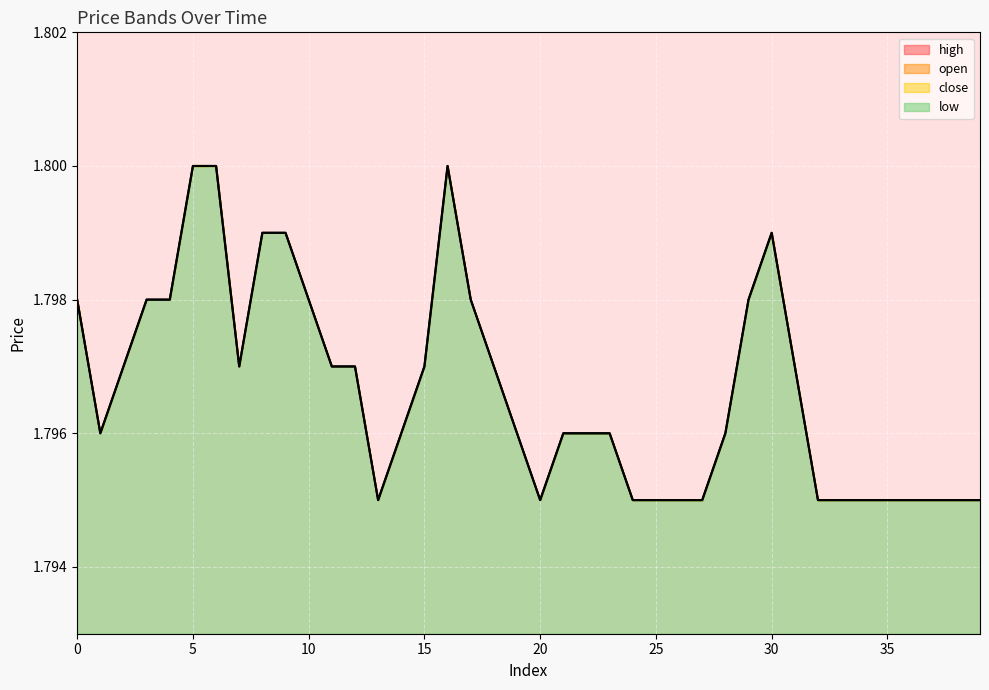

In close, how many points are lower than both neighbors (excluding endpoints)?

4